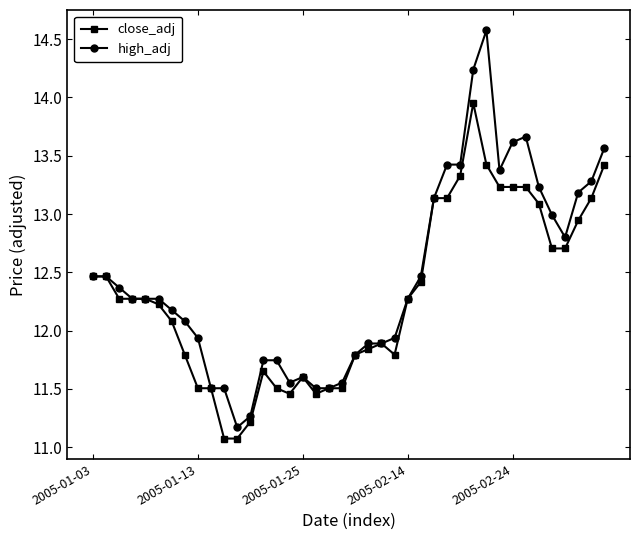

What is the lowest value of the close_adj series?

11.1